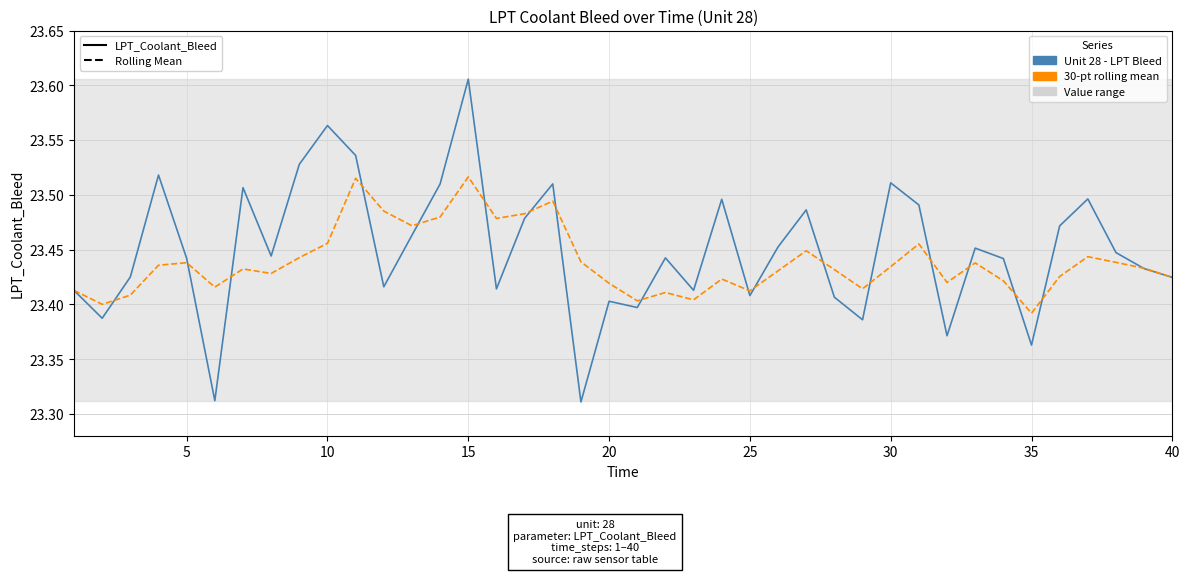

Reading left to right, extract all data points from this chart.

LPT_Coolant_Bleed: 23.4	23.4	23.4	23.5	23.4	23.3	23.5	23.4	23.5	23.6	23.5	23.4	23.5	23.5	23.6	23.4	23.5	23.5	23.3	23.4	23.4	23.4	23.4	23.5	23.4	23.5	23.5	23.4	23.4	23.5	23.5	23.4	23.5	23.4	23.4	23.5	23.5	23.4	23.4	23.4
Rolling Mean: 23.4	23.4	23.4	23.4	23.4	23.4	23.4	23.4	23.4	23.5	23.5	23.5	23.5	23.5	23.5	23.5	23.5	23.5	23.4	23.4	23.4	23.4	23.4	23.4	23.4	23.4	23.4	23.4	23.4	23.4	23.5	23.4	23.4	23.4	23.4	23.4	23.4	23.4	23.4	23.4